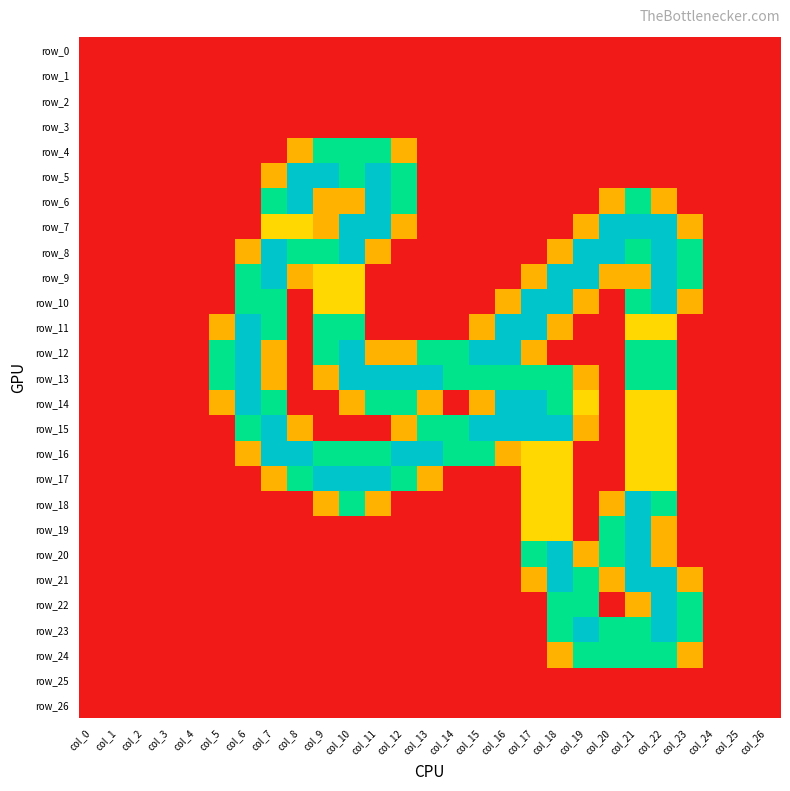

Which category has the highest value in the row_7 series?

col_10